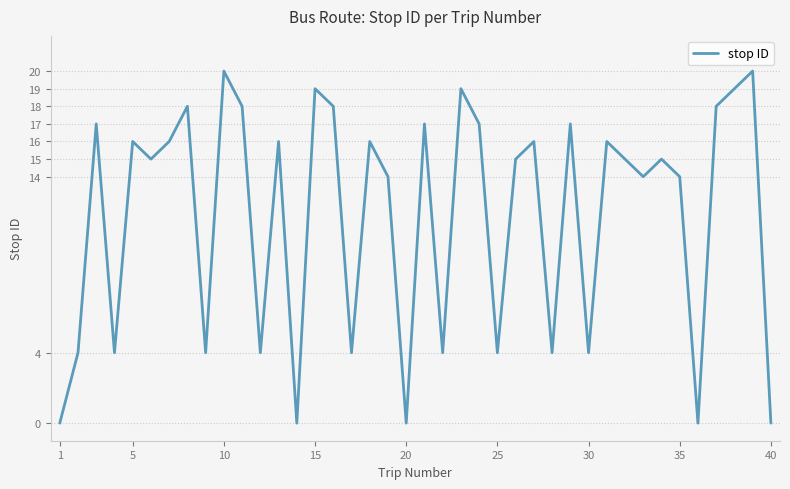

Reading right to left, what are all the values shown in this chart?

0	20	19	18	0	14	15	14	15	16	4	17	4	16	15	4	17	19	4	17	0	14	16	4	18	19	0	16	4	18	20	4	18	16	15	16	4	17	4	0